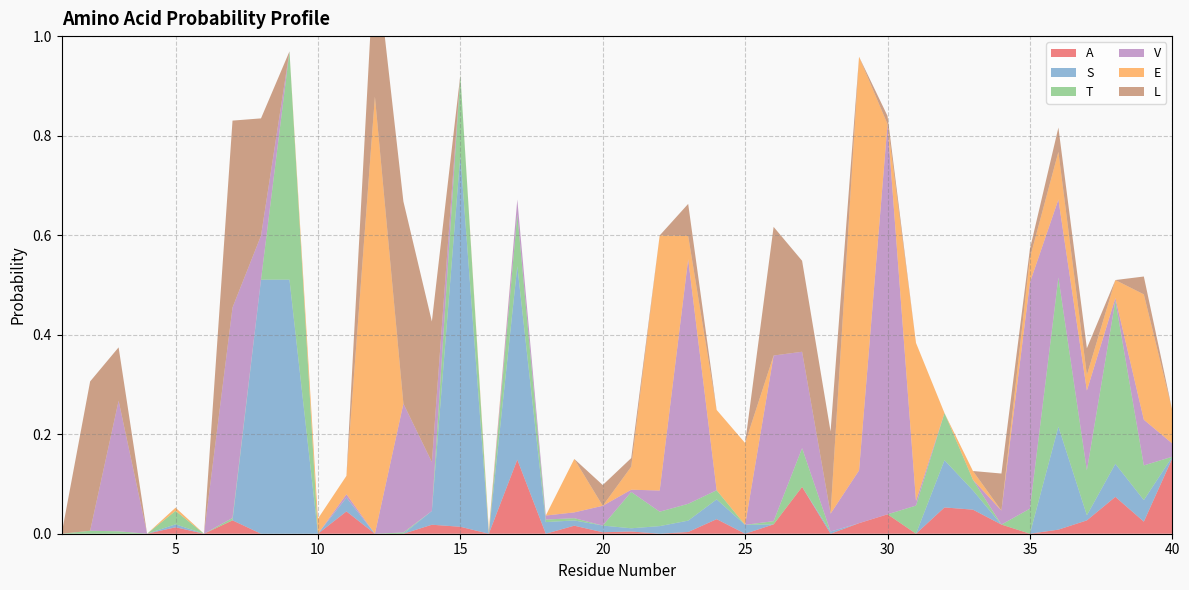

Reading left to right, extract all data points from this chart.

A: 1=0.0	2=0.0	3=0.0	4=0.0	5=0.0	6=0.0	7=0.0	8=0.0	9=0.0	10=0.0	11=0.0	12=0.0	13=0.0	14=0.0	15=0.0	16=0.0	17=0.1	18=0.0	19=0.0	20=0.0	21=0.0	22=0.0	23=0.0	24=0.0	25=0.0	26=0.0	27=0.1	28=0.0	29=0.0	30=0.0	31=0.0	32=0.1	33=0.0	34=0.0	35=0.0	36=0.0	37=0.0	38=0.1	39=0.0	40=0.2
S: 1=0.0	2=0.0	3=0.0	4=0.0	5=0.0	6=0.0	7=0.0	8=0.5	9=0.5	10=0.0	11=0.0	12=0.0	13=0.0	14=0.0	15=0.7	16=0.0	17=0.4	18=0.0	19=0.0	20=0.0	21=0.0	22=0.0	23=0.0	24=0.0	25=0.0	26=0.0	27=0.0	28=0.0	29=0.0	30=0.0	31=0.0	32=0.1	33=0.0	34=0.0	35=0.0	36=0.2	37=0.0	38=0.1	39=0.0	40=0.0
T: 1=0.0	2=0.0	3=0.0	4=0.0	5=0.0	6=0.0	7=0.0	8=0.0	9=0.5	10=0.0	11=0.0	12=0.0	13=0.0	14=0.0	15=0.2	16=0.0	17=0.1	18=0.0	19=0.0	20=0.0	21=0.1	22=0.0	23=0.0	24=0.0	25=0.0	26=0.0	27=0.1	28=0.0	29=0.0	30=0.0	31=0.1	32=0.1	33=0.0	34=0.0	35=0.1	36=0.3	37=0.1	38=0.3	39=0.1	40=0.0
V: 1=0.0	2=0.0	3=0.3	4=0.0	5=0.0	6=0.0	7=0.4	8=0.1	9=0.0	10=0.0	11=0.0	12=0.0	13=0.3	14=0.1	15=0.0	16=0.0	17=0.0	18=0.0	19=0.0	20=0.0	21=0.0	22=0.0	23=0.5	24=0.0	25=0.0	26=0.3	27=0.2	28=0.0	29=0.1	30=0.8	31=0.0	32=0.0	33=0.0	34=0.0	35=0.5	36=0.2	37=0.2	38=0.0	39=0.1	40=0.0
E: 1=0.0	2=0.0	3=0.0	4=0.0	5=0.0	6=0.0	7=0.0	8=0.0	9=0.0	10=0.0	11=0.0	12=0.9	13=0.0	14=0.0	15=0.0	16=0.0	17=0.0	18=0.0	19=0.1	20=0.0	21=0.0	22=0.5	23=0.0	24=0.2	25=0.2	26=0.0	27=0.0	28=0.0	29=0.8	30=0.0	31=0.3	32=0.0	33=0.0	34=0.0	35=0.0	36=0.1	37=0.0	38=0.0	39=0.3	40=0.1
L: 1=0.0	2=0.3	3=0.1	4=0.0	5=0.0	6=0.0	7=0.4	8=0.2	9=0.0	10=0.0	11=0.0	12=0.3	13=0.4	14=0.3	15=0.0	16=0.0	17=0.0	18=0.0	19=0.0	20=0.0	21=0.0	22=0.0	23=0.1	24=0.0	25=0.0	26=0.3	27=0.2	28=0.2	29=0.0	30=0.0	31=0.0	32=0.0	33=0.0	34=0.1	35=0.0	36=0.0	37=0.1	38=0.0	39=0.0	40=0.0